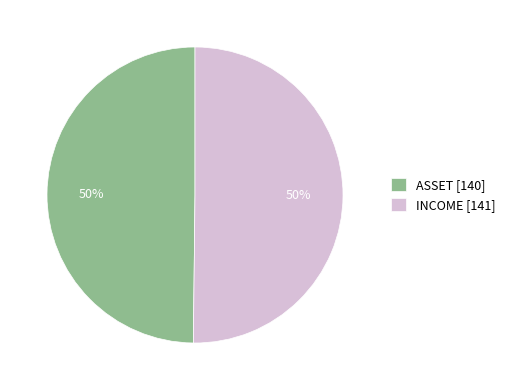

Approximately how many times larger is the value at ASSET [140] compared to INCOME [141]?

1.0